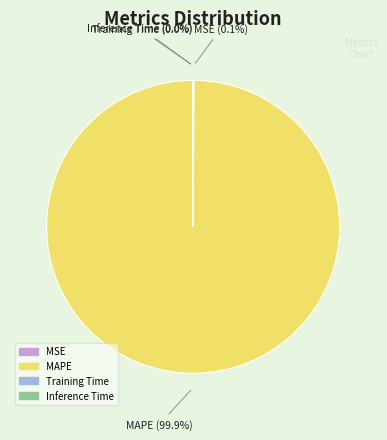

Does any single category account for the majority?

Yes